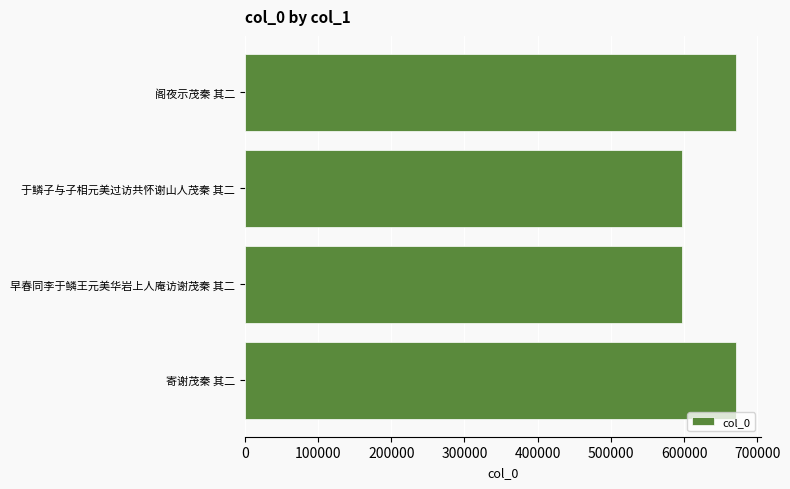

What is the minimum value shown in the chart?

597461